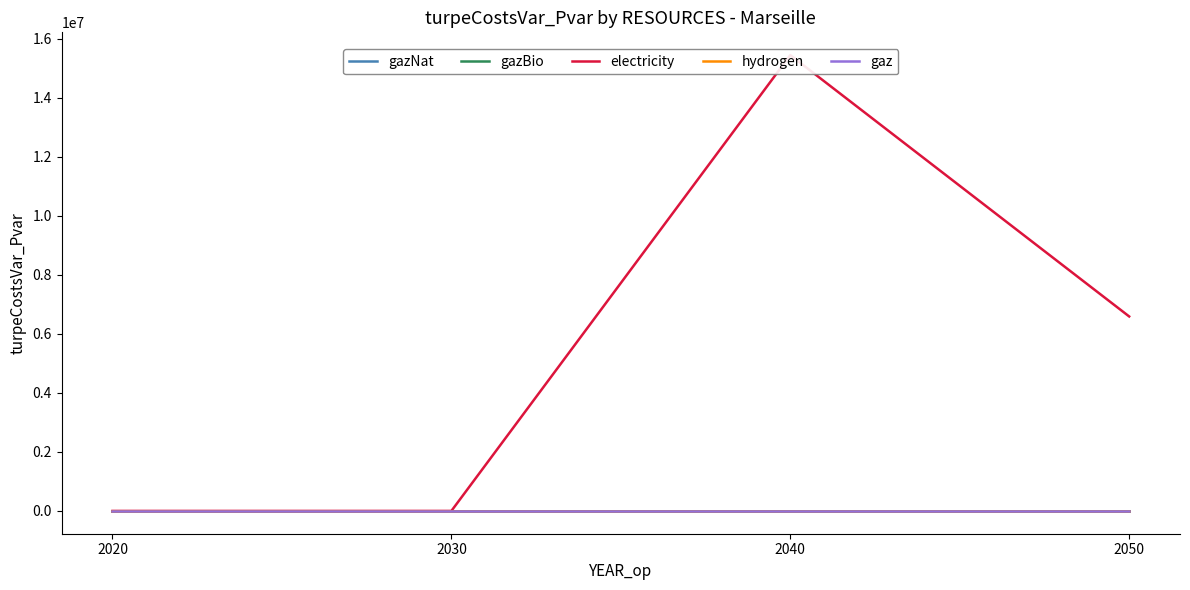

Is the value of gazNat at 2040 greater than the value of hydrogen at 2040?

No